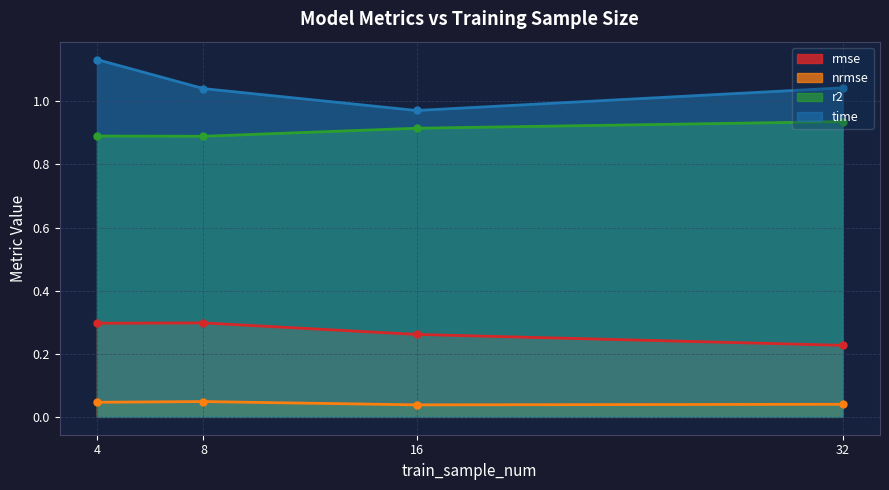

At which category is the sum across all series the highest?

4